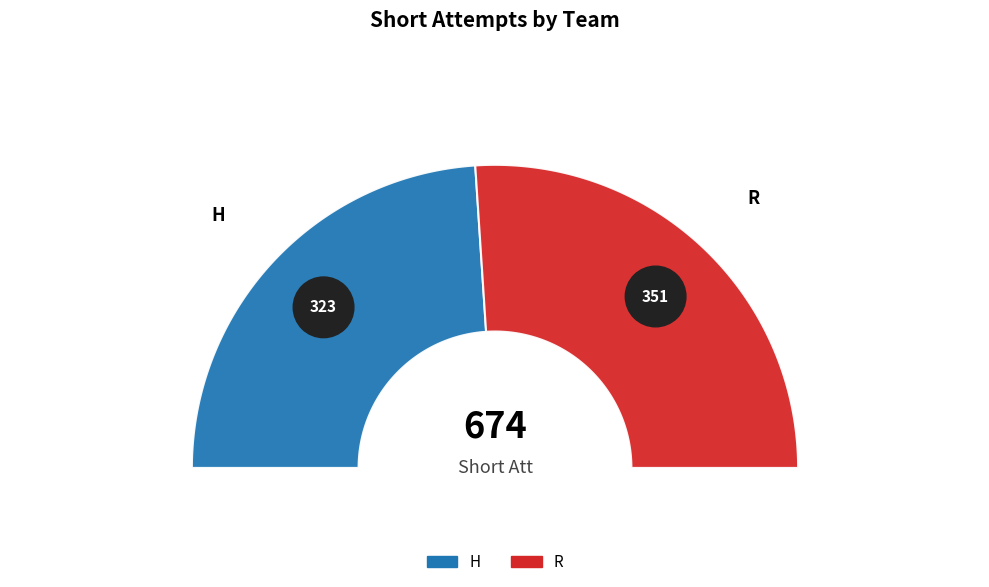

What is the change in value from H to R?

+28